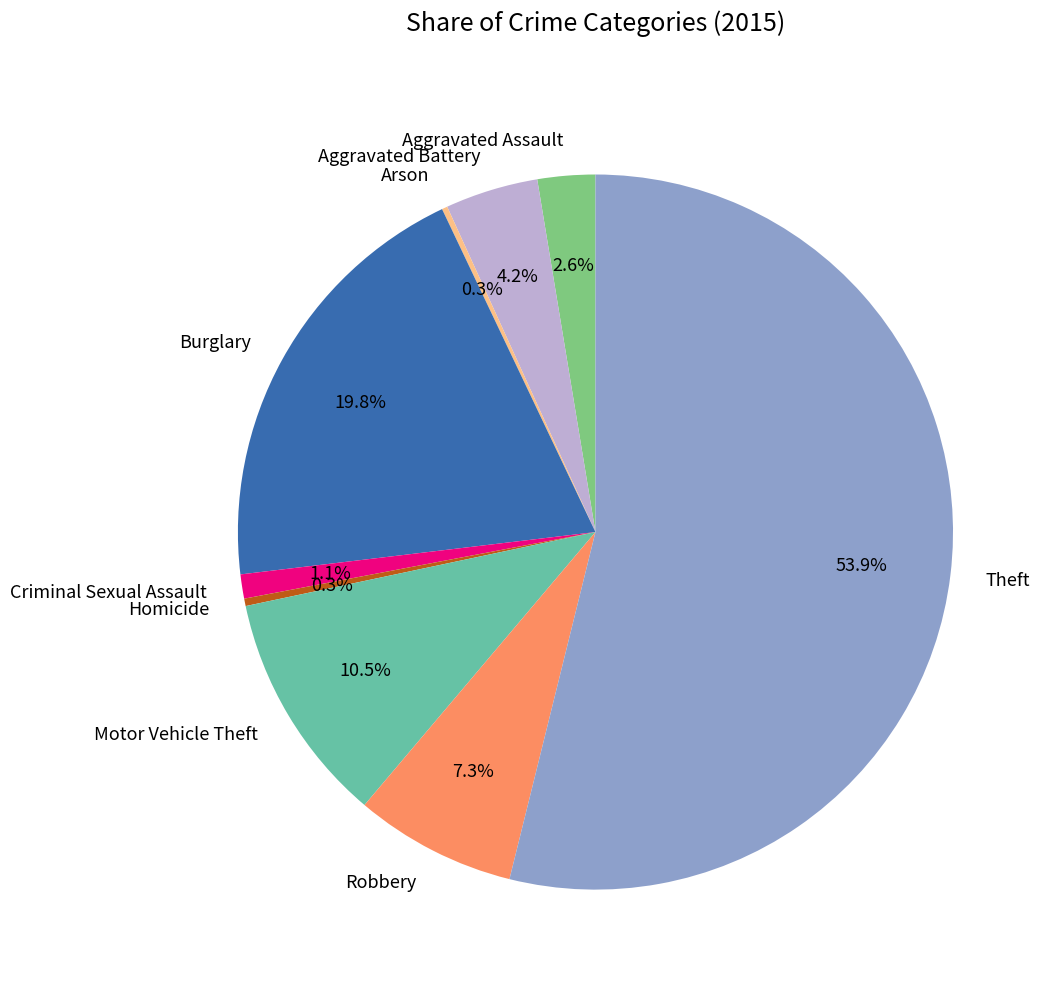

Does any single category account for the majority?

Yes